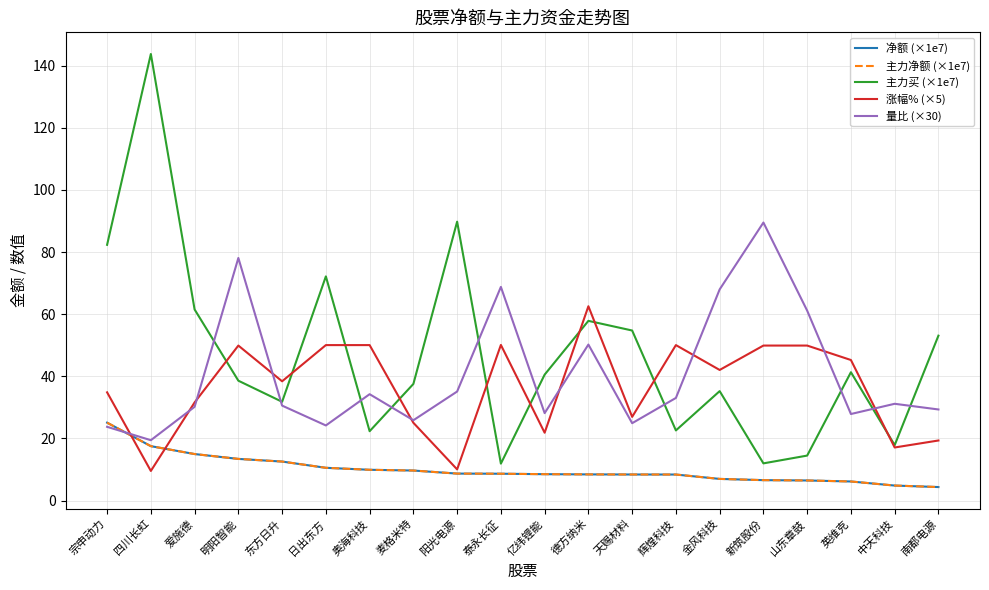

Where is the first local maximum for 量比 (×30)?

明阳智能